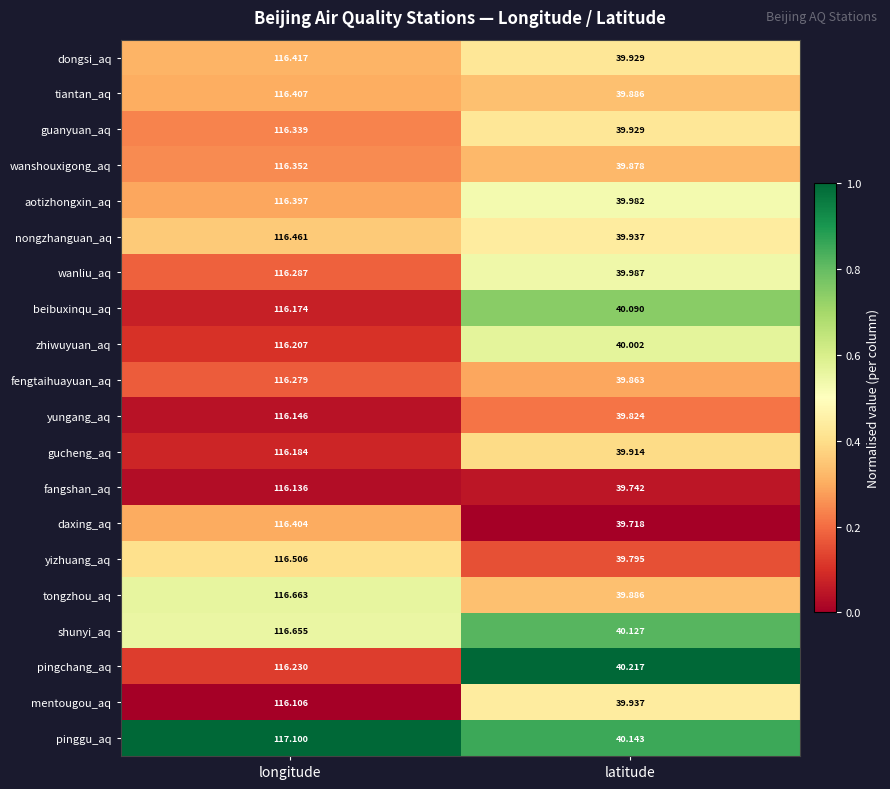

List the labels in order of nongzhanguan_aq value, smallest first.

latitude, longitude